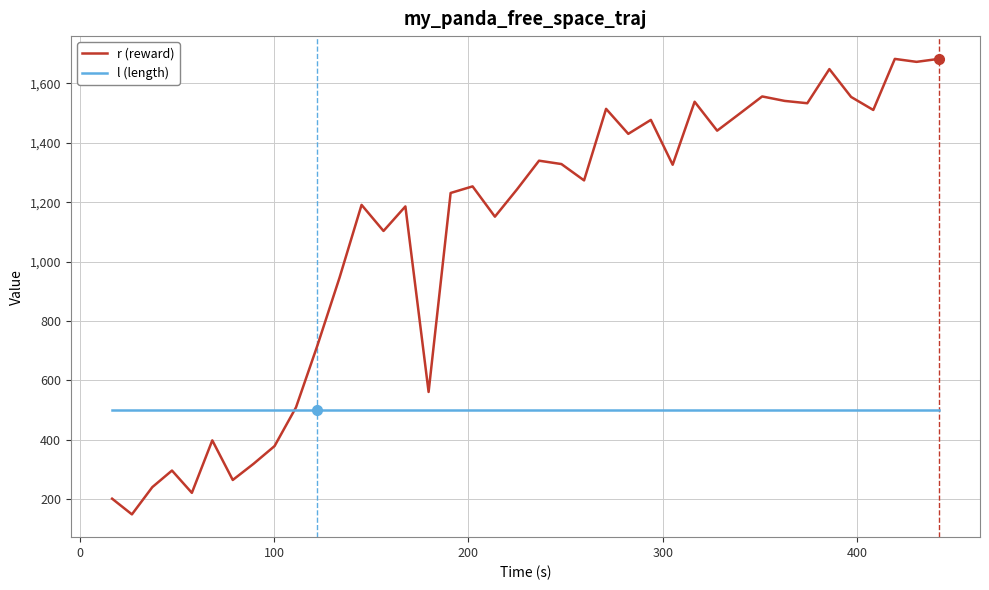

Rank the series by their maximum value, from highest to lowest.

r (reward), l (length)